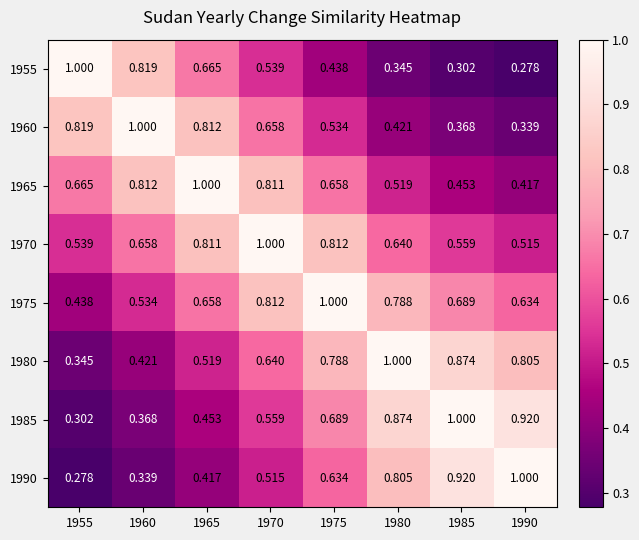

Is the value of 1965 at 1955 greater than the value of 1955 at 1955?

No